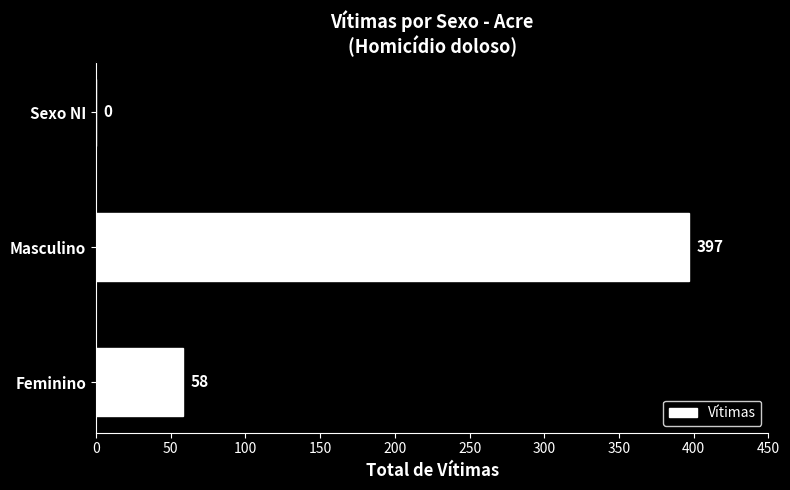

Count the values in the range 0 to 397.

3